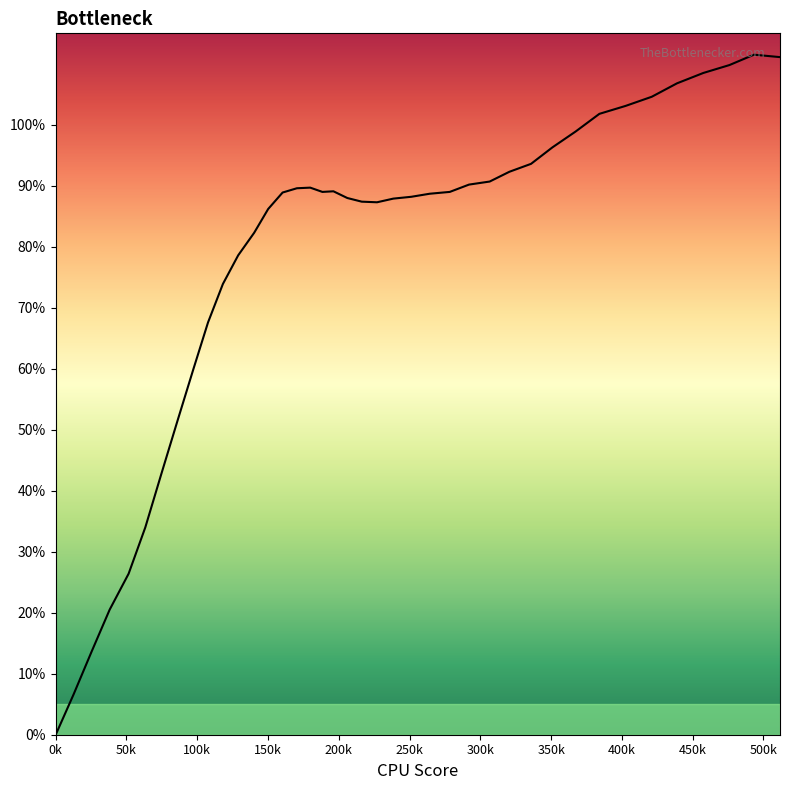

What is the value of the 33rd point from the left?

101.8